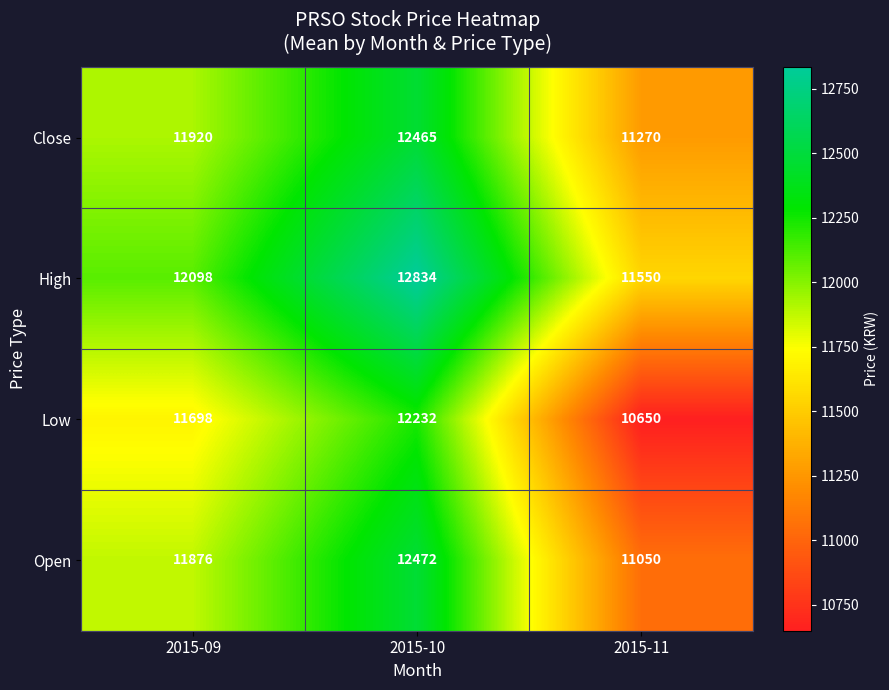

Which series has the widest spread of values?

Low